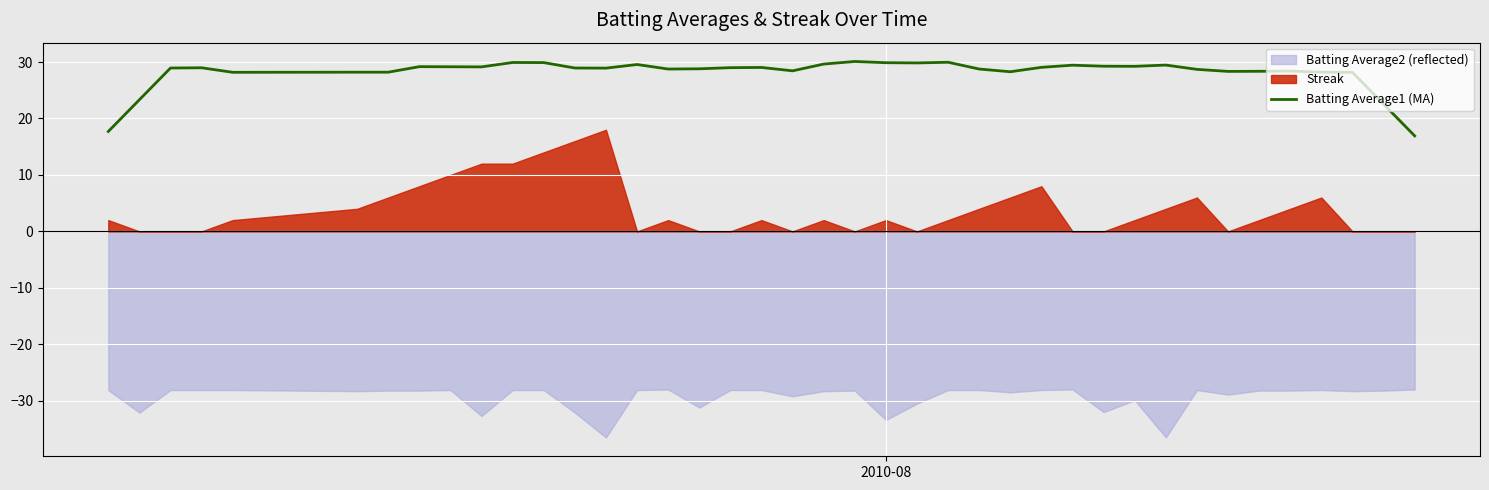

What is the lowest value of the Batting Average1 (MA) series?

16.9